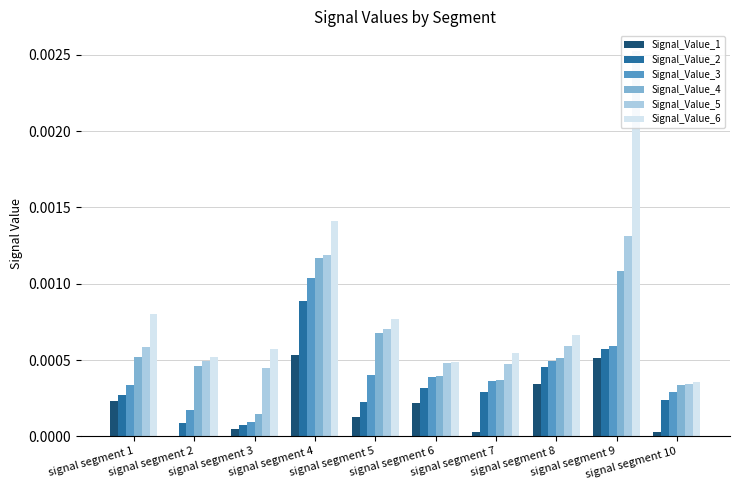

How many groups of bars are there?

10